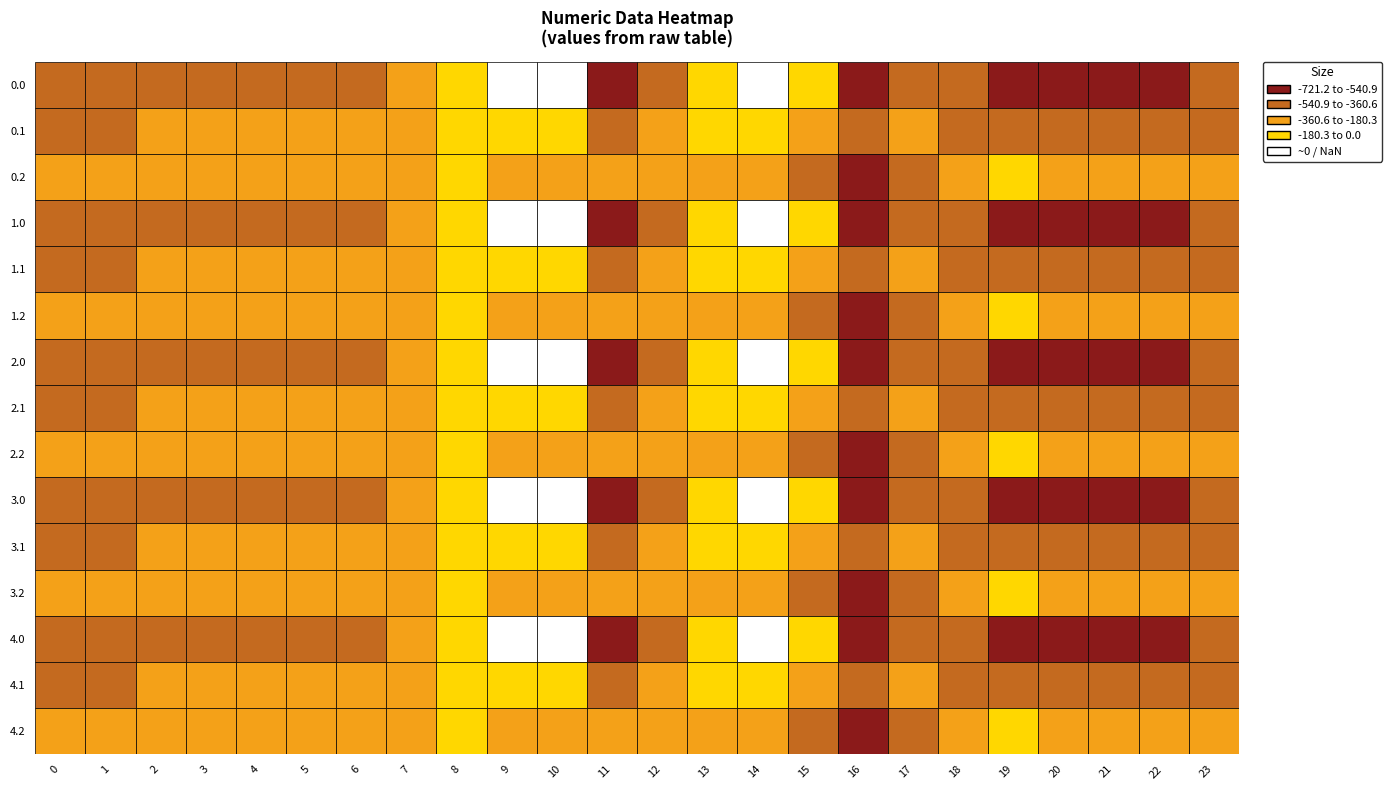

Is it true that 0.1 equals -388.5 at 18?

True